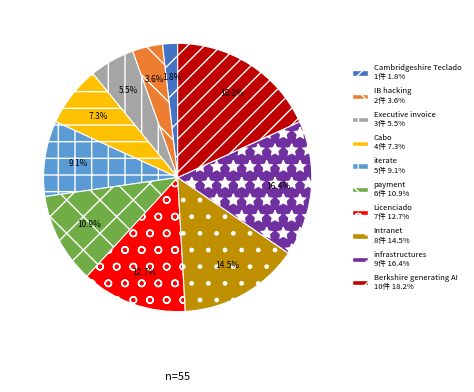

Which slice is the smallest?

Cambridgeshire Teclado